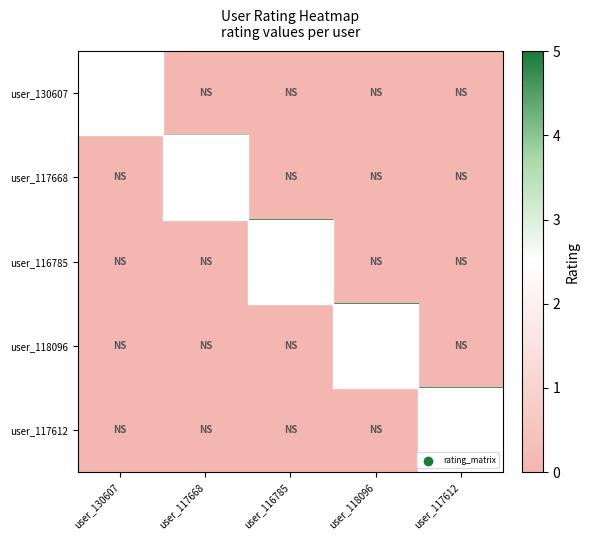

Count the number of data series in this chart.

5